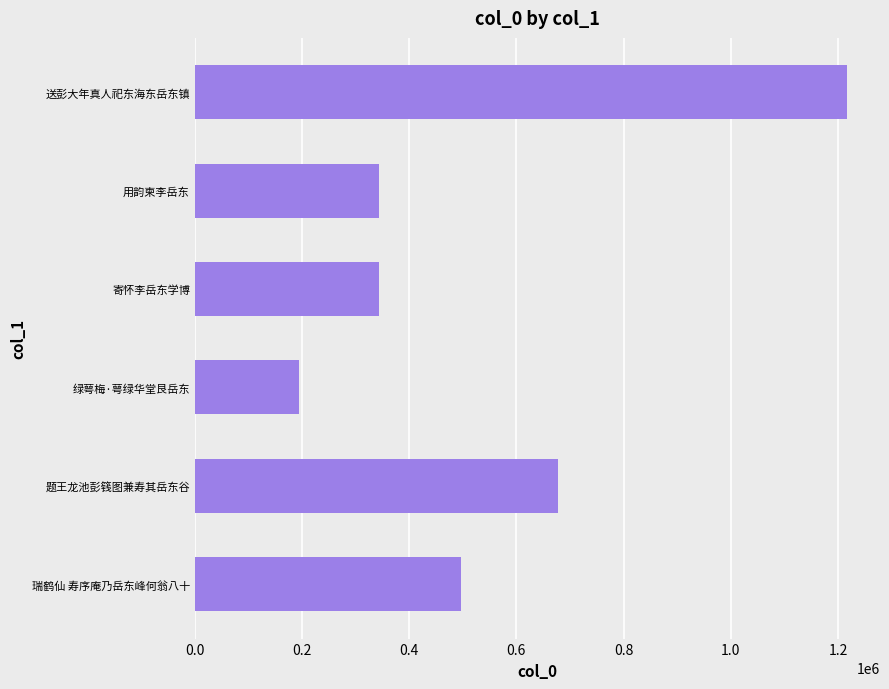

What is the smallest value displayed?

194235